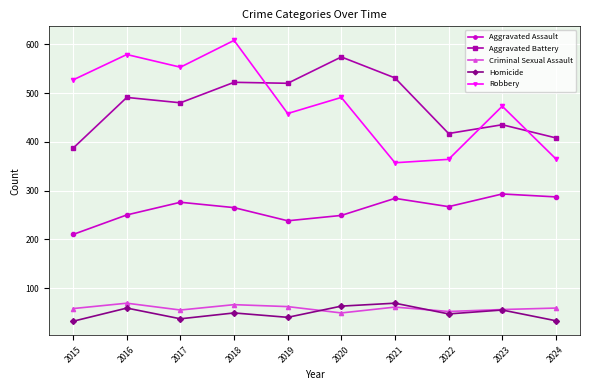

Rank the series at 2015 from lowest to highest value.

Homicide, Criminal Sexual Assault, Aggravated Assault, Aggravated Battery, Robbery